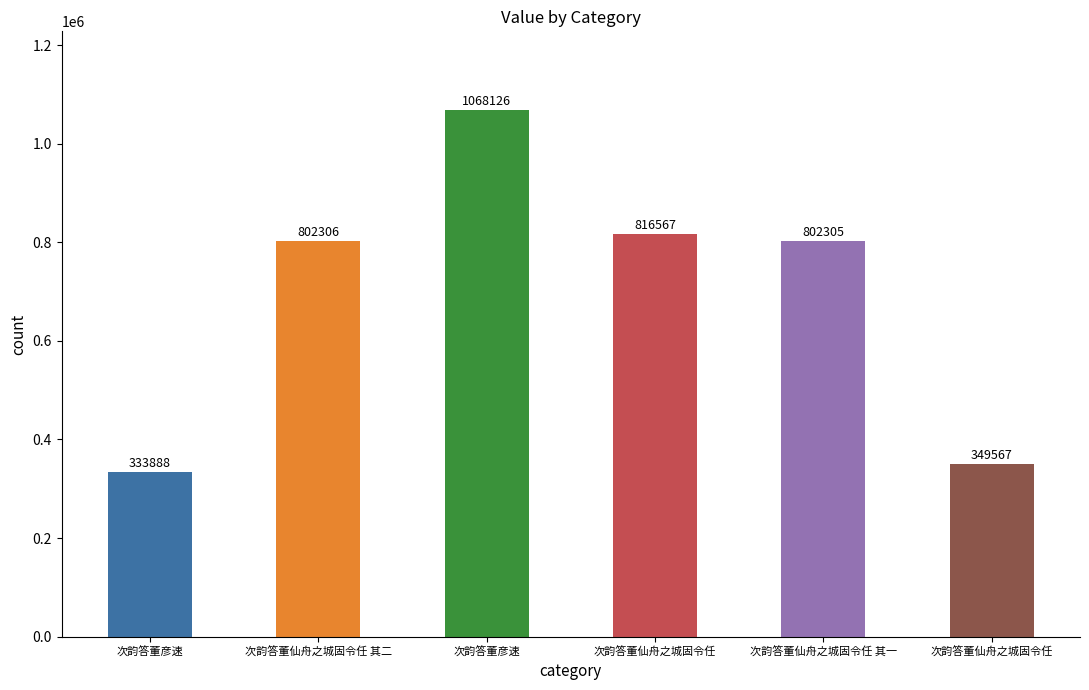

Are the bars horizontal?

No